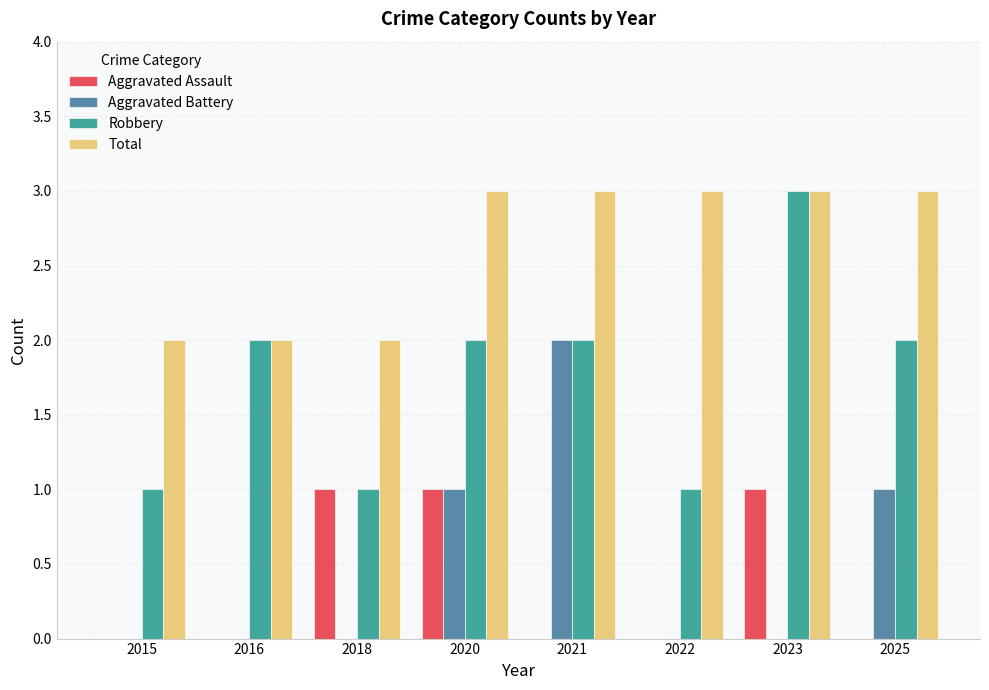

Between 2021 and 2023, which series saw the biggest shift?

Aggravated Battery